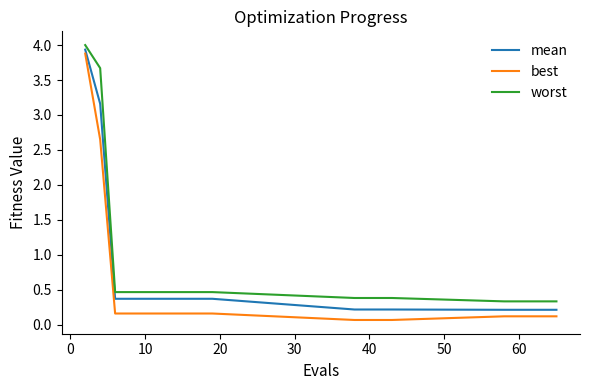

True or false: worst and best intersect in this chart.

False